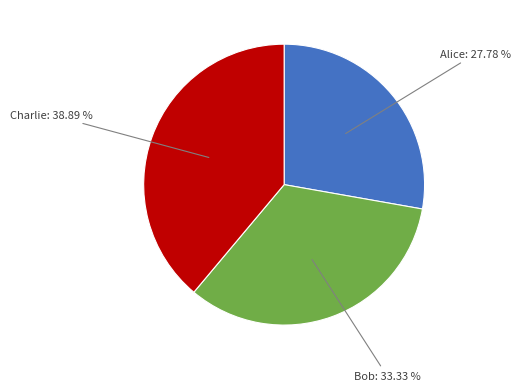

Does any single category account for the majority?

No